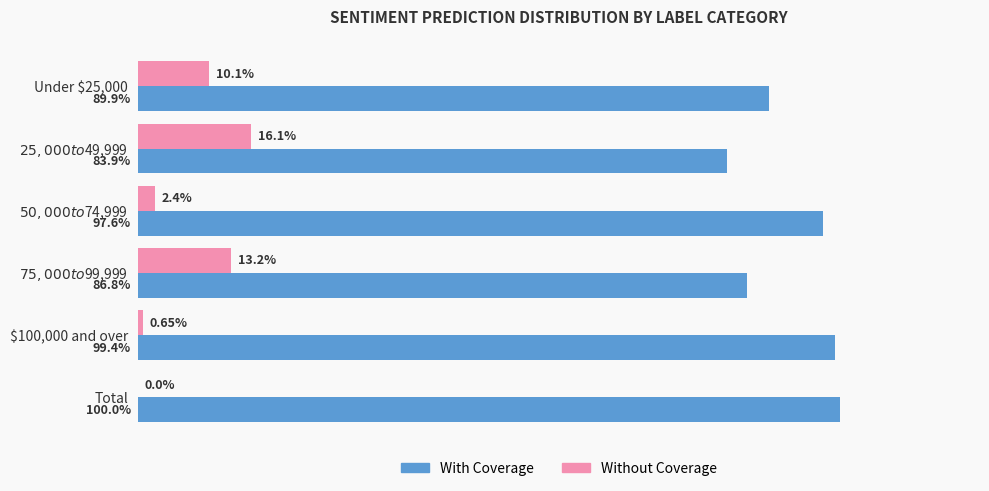

Which category has the highest value across all series?

Total